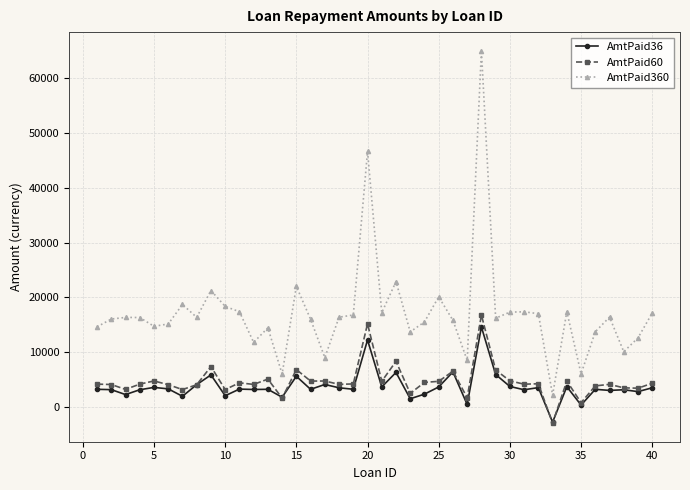

What is the value of the AmtPaid36 point at the 7th from the left?

1951